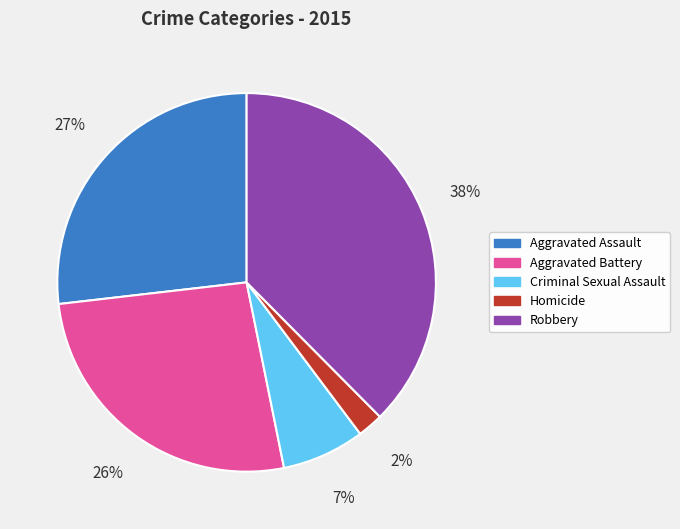

The Homicide slice represents 2% of the pie. True or false?

True